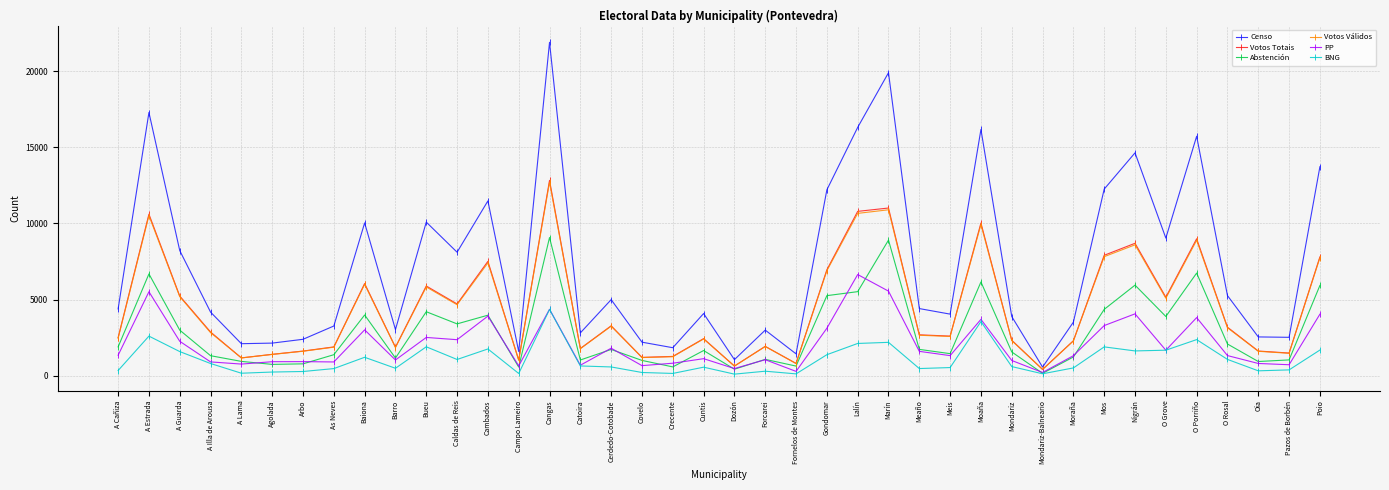

What is the average value of the Censo series?

7207